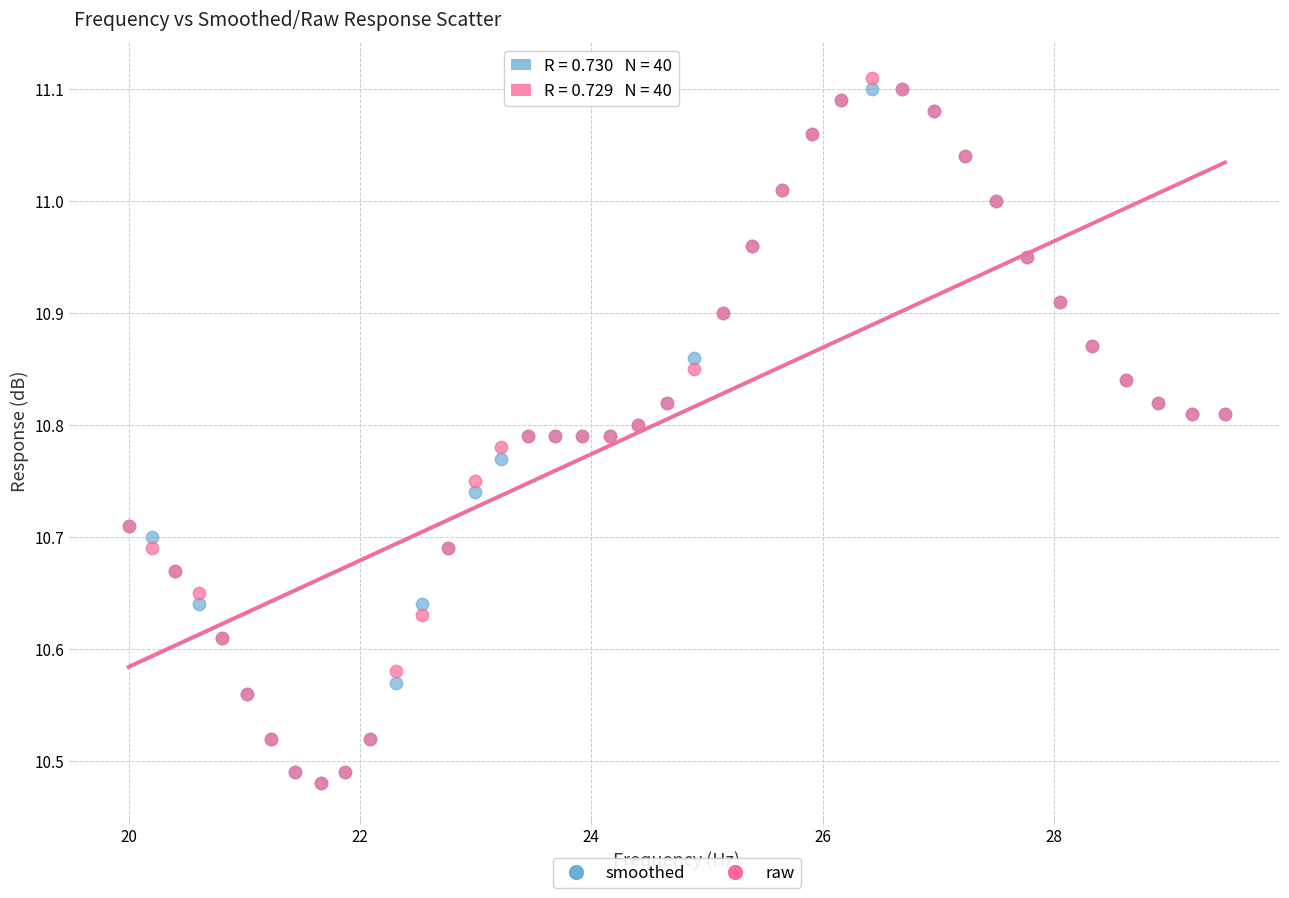

What are all the series names shown in the legend?

smoothed, raw